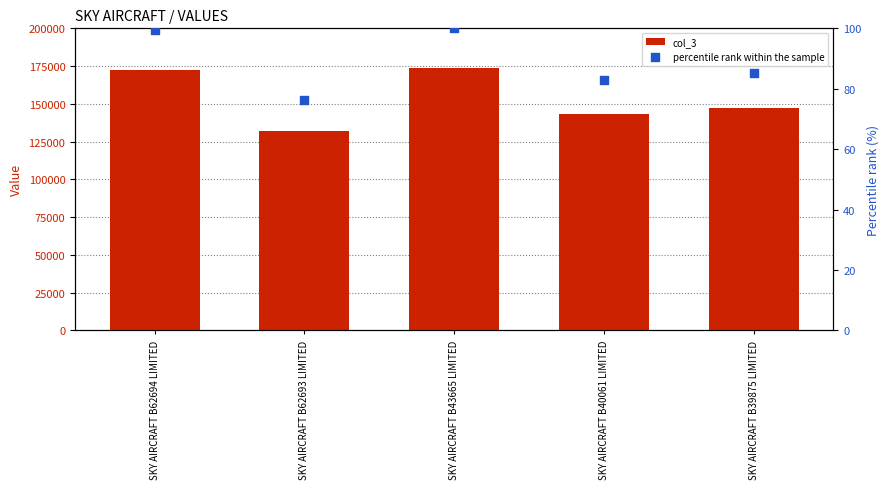

What are all the series names shown in the legend?

col_3, percentile rank within the sample